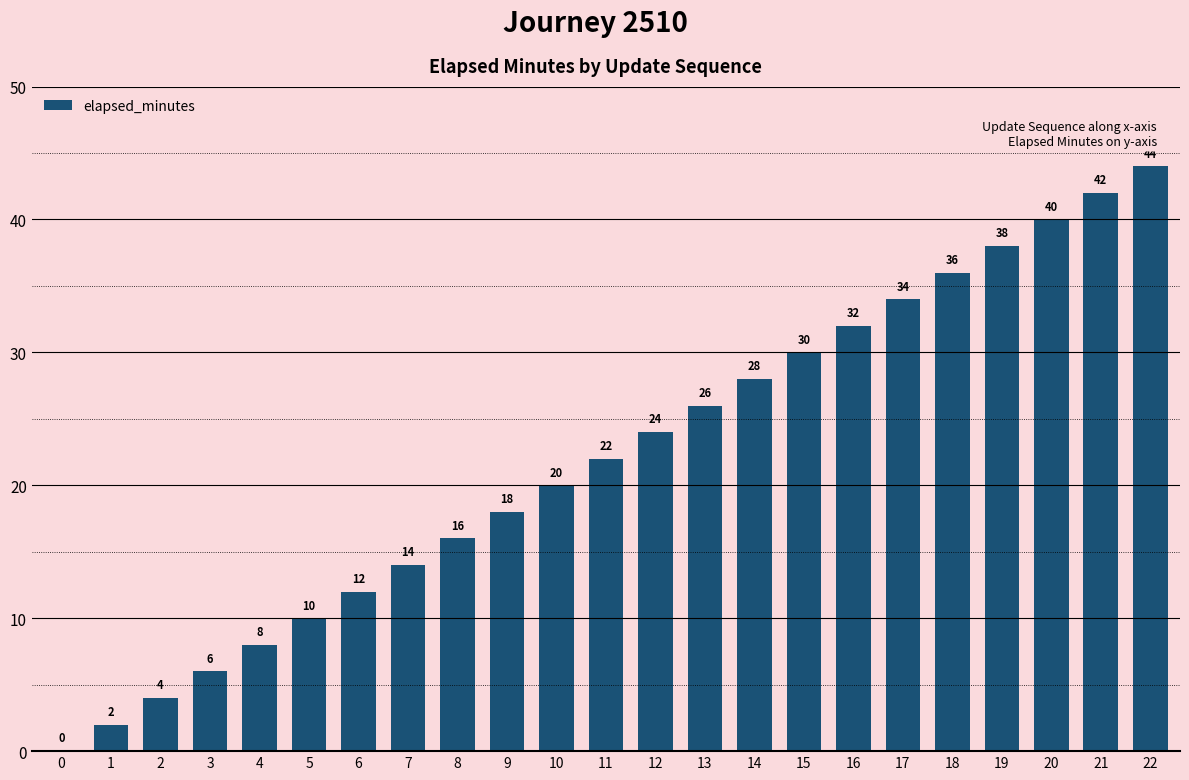

What is the greatest value displayed?

44